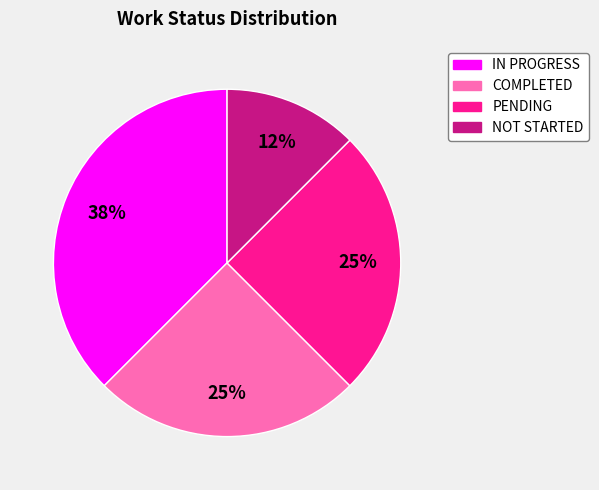

Is there a majority slice in this chart?

No